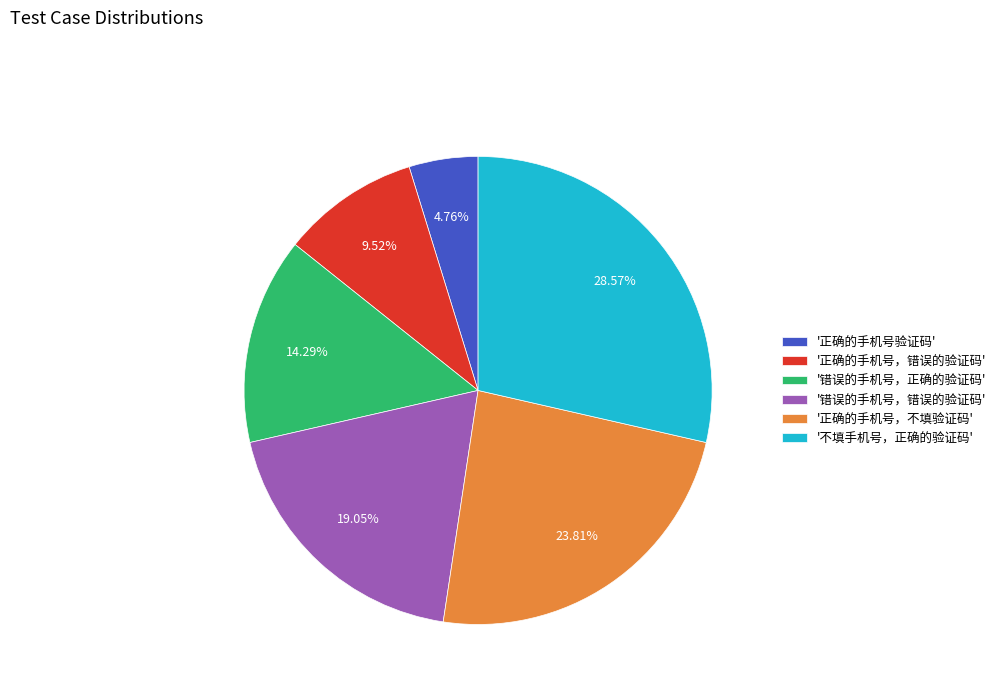

Do '正确的手机号，不填验证码' and '正确的手机号验证码' together represent more than half of the pie?

No